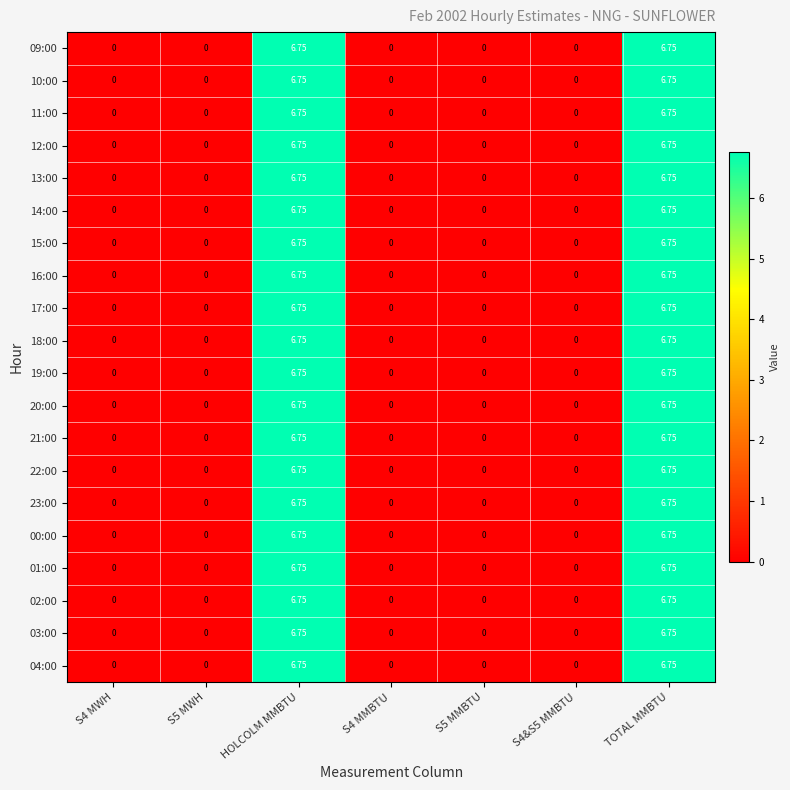

Is the value of 12:00 at TOTAL MMBTU greater than the value of 17:00 at S4 MWH?

Yes